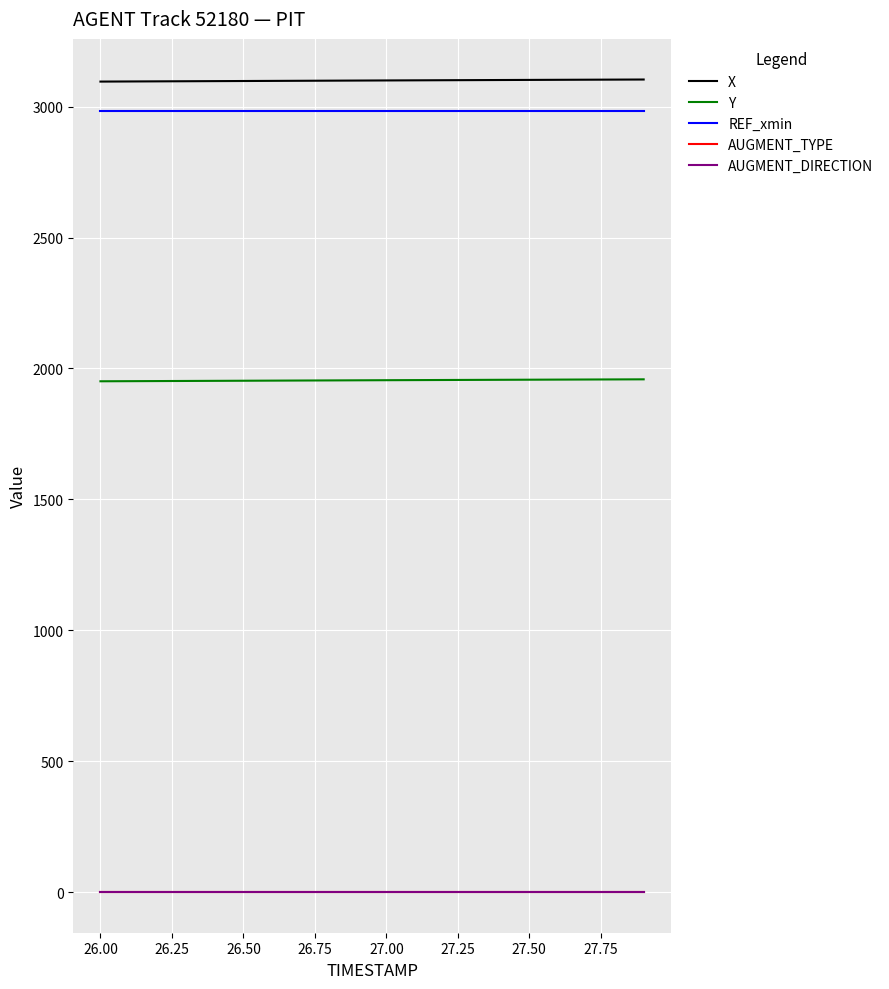

True or false: X and REF_xmin intersect in this chart.

False